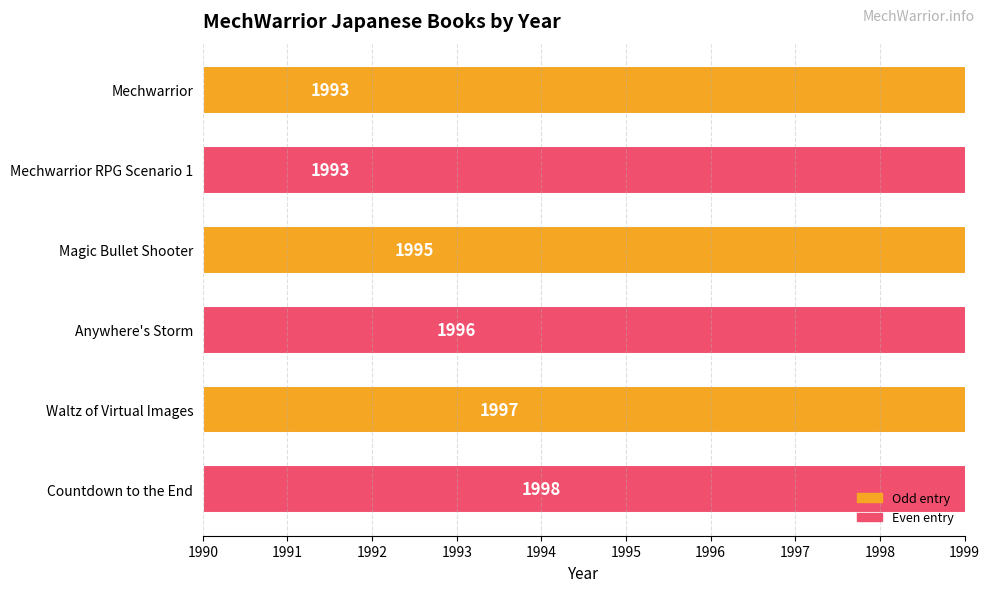

Count the values in the range 1993 to 1997.

5